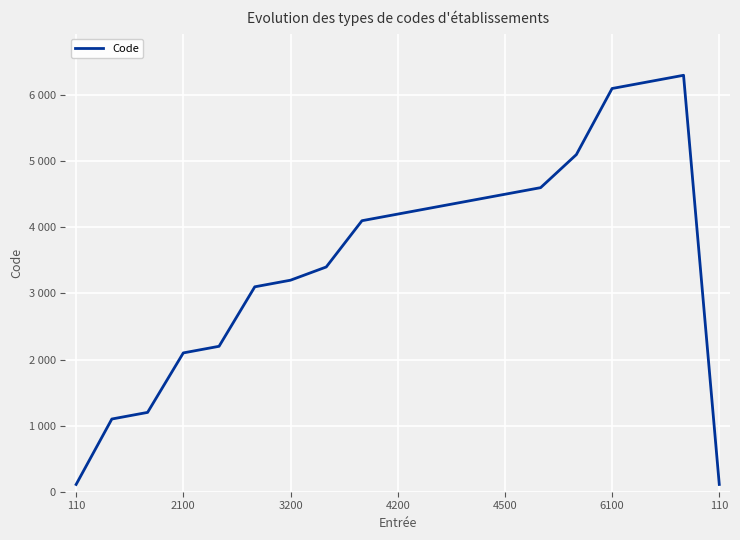

Does the chart have visible grid lines?

Yes